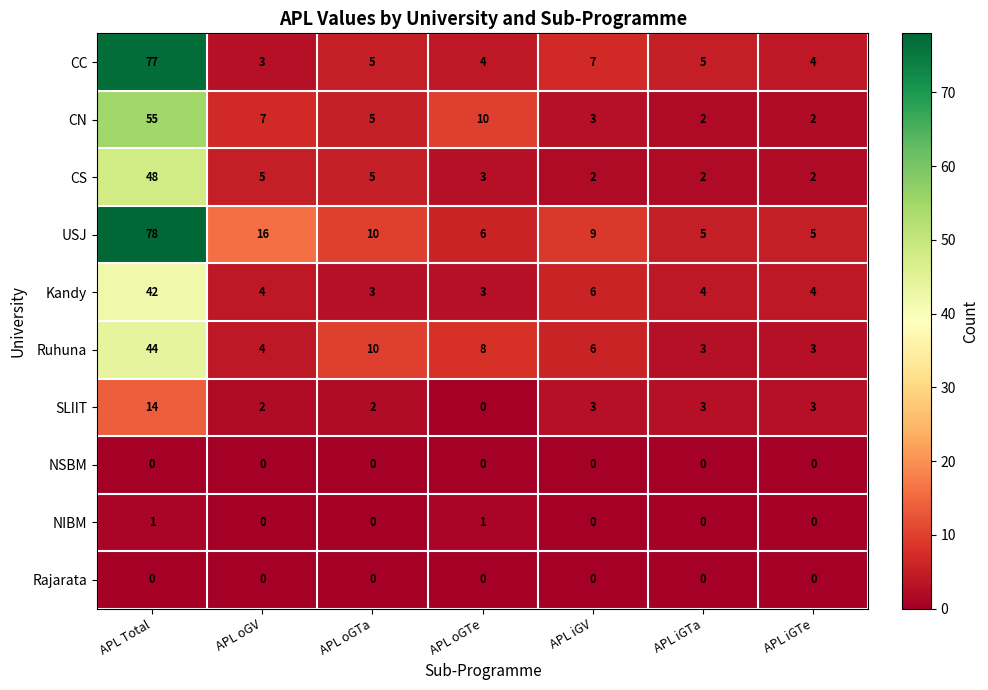

At which label is USJ closest to 41?

APL oGV